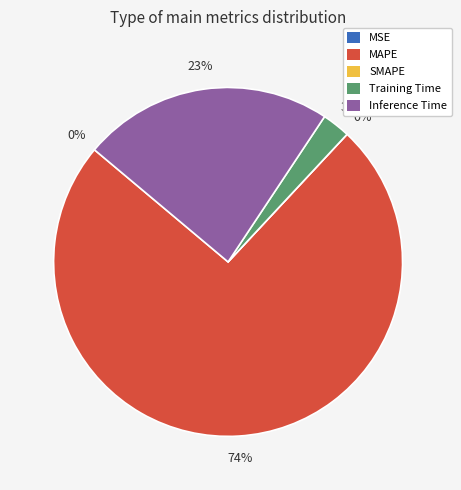

To the nearest percent, what is the difference between the largest and smallest slice percentages?

74%